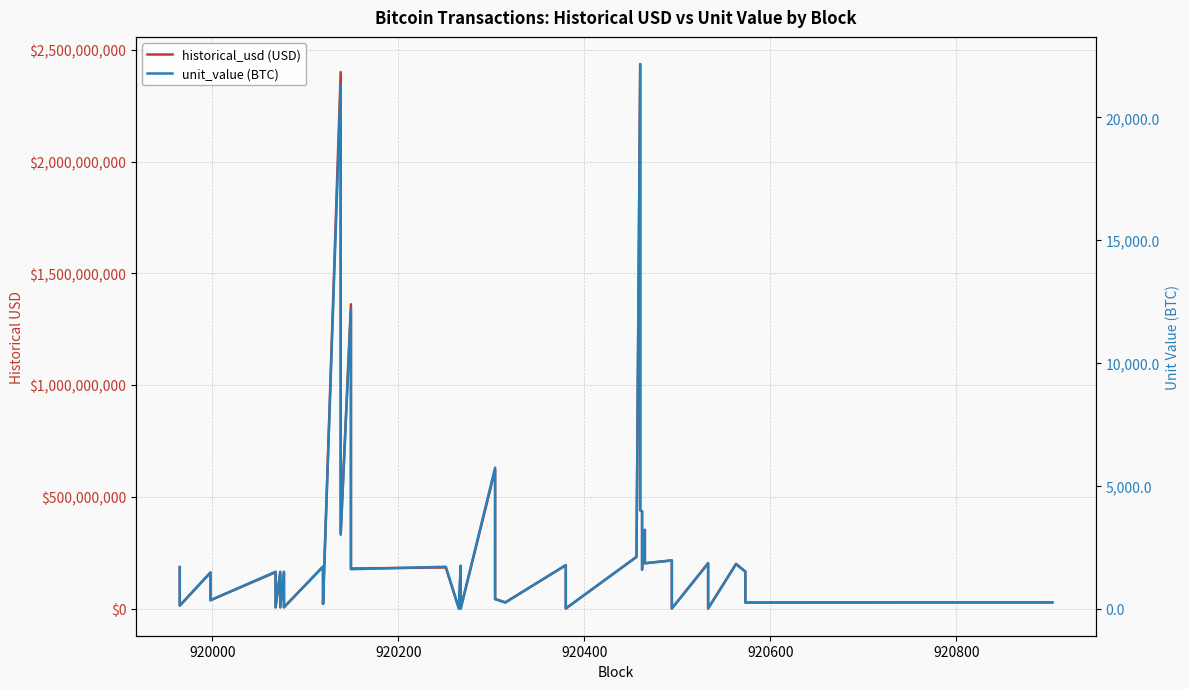

True or false: unit_value (BTC) and historical_usd (USD) cross at least once.

False